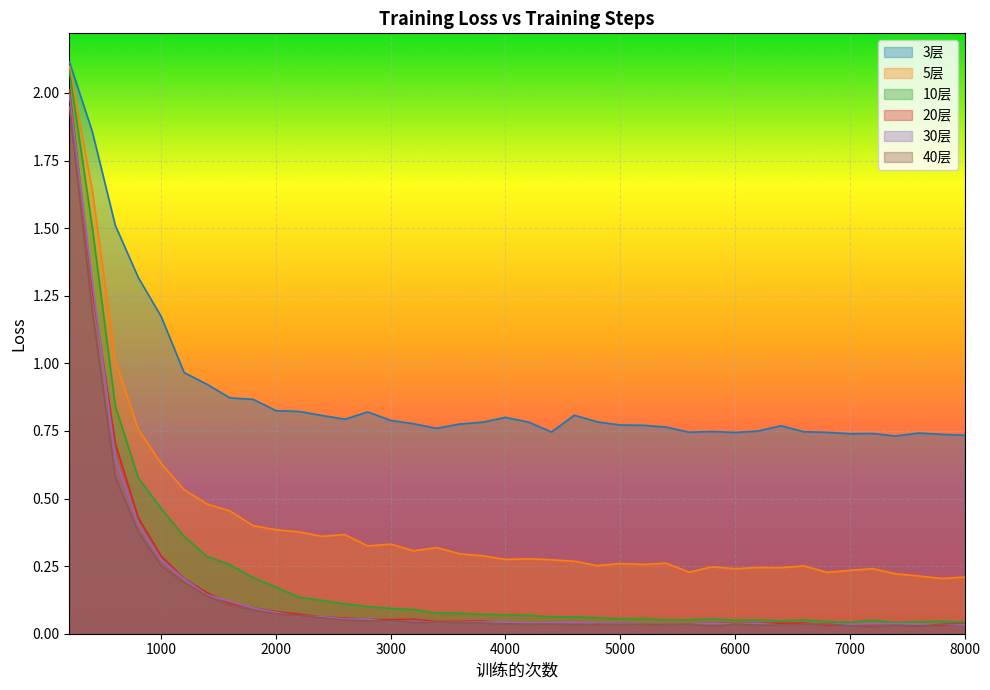

What is the sum of all 5层 values?

16.5